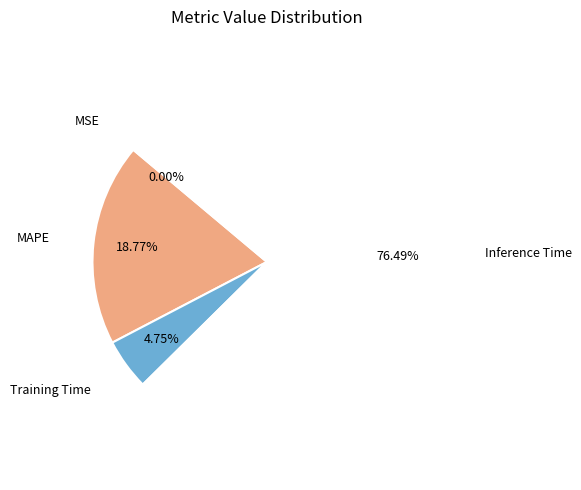

Does any single category account for the majority?

Yes